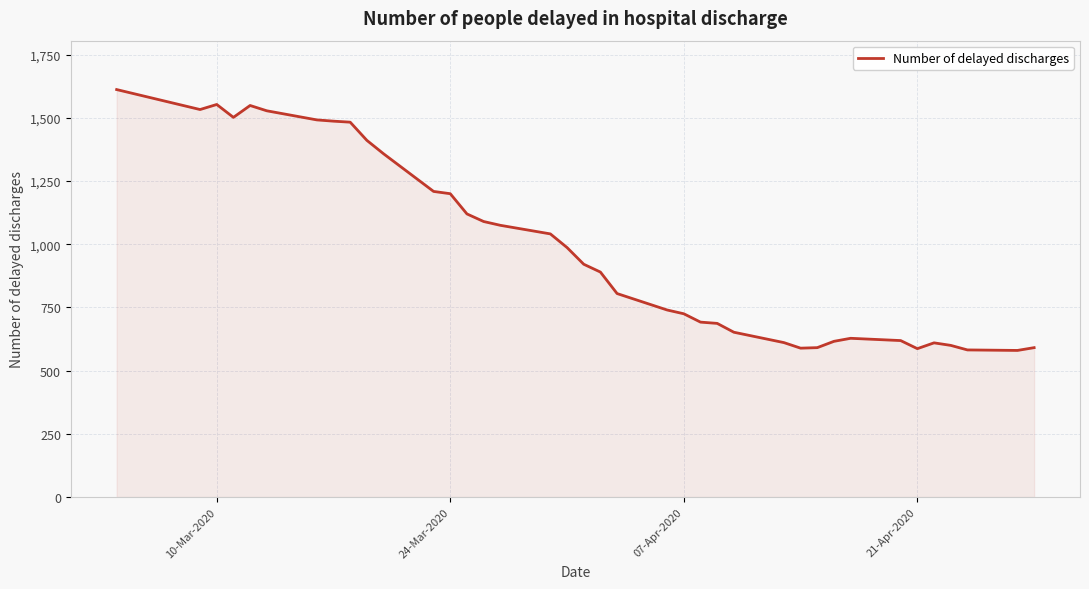

What is the difference between the maximum and minimum values?

1032